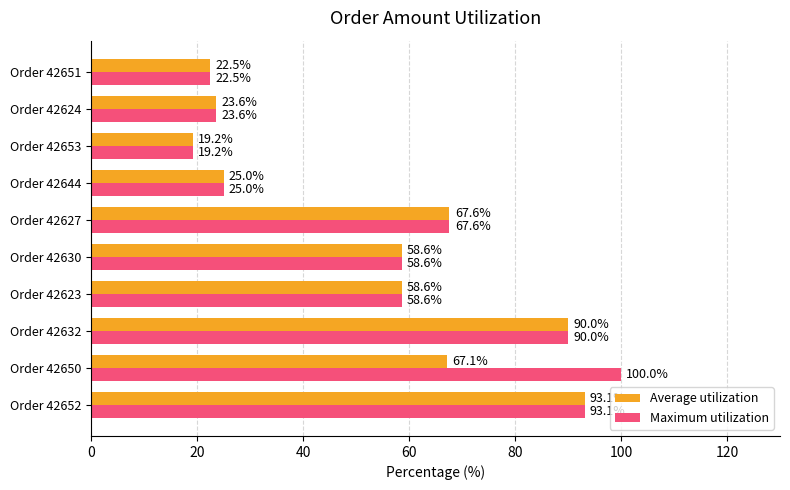

Rank the series by their maximum value, from lowest to highest.

Average utilization, Maximum utilization